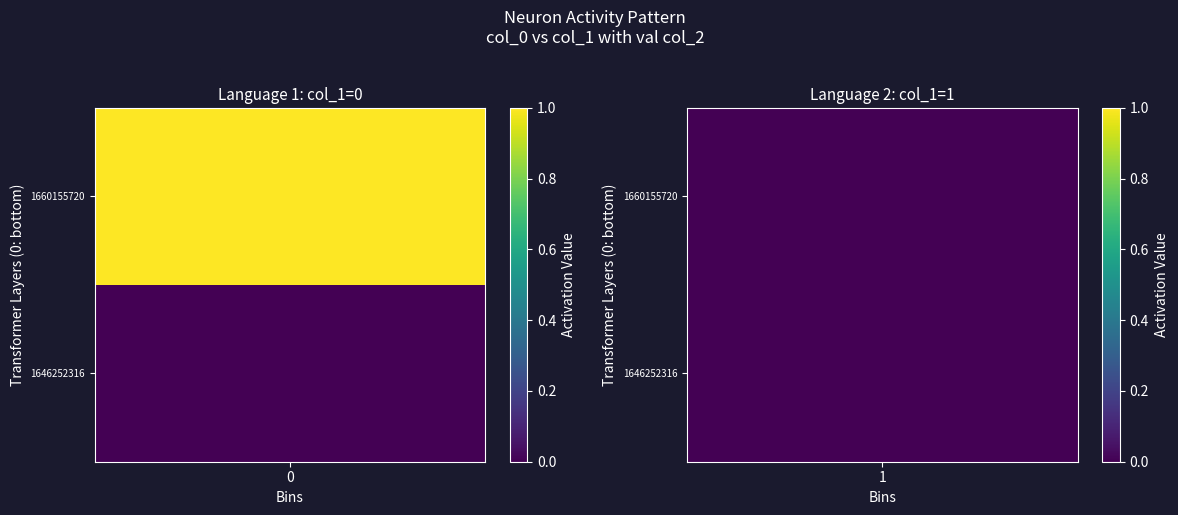

Reading left to right, what are all the values shown in this chart?

1646252316: 0	0
1660155720: 1	0